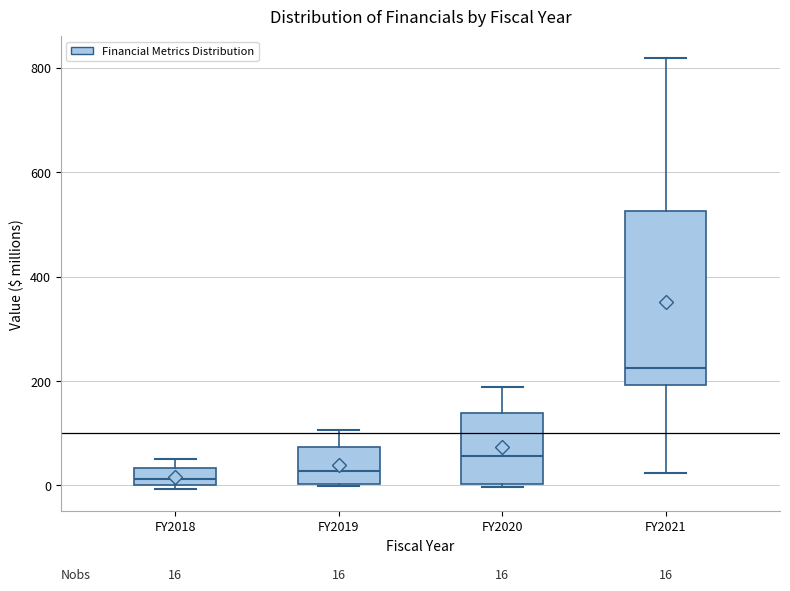

Which box is the tallest, from its lower edge to its upper edge?

FY2021